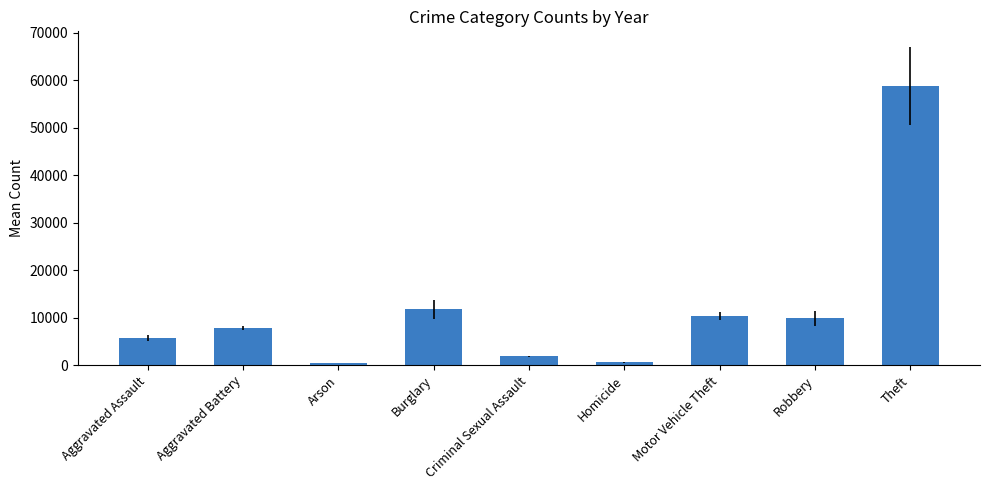

What is the sum of the values at Burglary and Theft?

70519.7